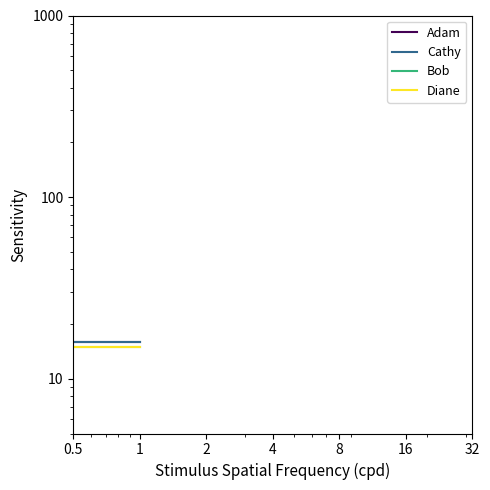

Where is Diane nearest to the value 15?

0.5